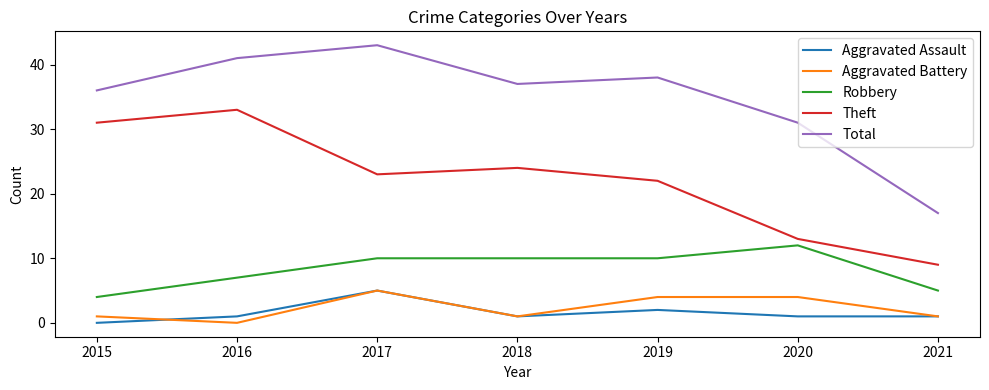

What are all the series names shown in the legend?

Aggravated Assault, Aggravated Battery, Robbery, Theft, Total